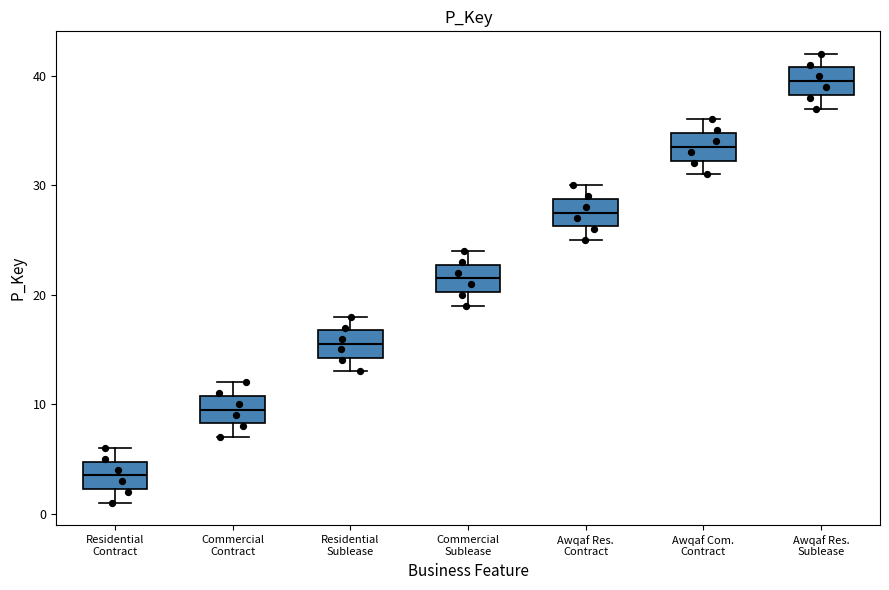

Reading left to right, transcribe this box plot: for each box, give where its median line is, the range the box spans, and where its two whiskers end, as read against the y-axis. The values are not printed on the chart, so give them approximately, as read against the axis.

Residential Contract: median 4, box 2 to 5, whiskers 1 to 6
Commercial Contract: median 10, box 8 to 11, whiskers 7 to 12
Residential Sublease: median 16, box 14 to 17, whiskers 13 to 18
Commercial Sublease: median 22, box 20 to 23, whiskers 19 to 24
Awqaf Res. Contract: median 28, box 26 to 29, whiskers 25 to 30
Awqaf Com. Contract: median 34, box 32 to 35, whiskers 31 to 36
Awqaf Res. Sublease: median 40, box 38 to 41, whiskers 37 to 42